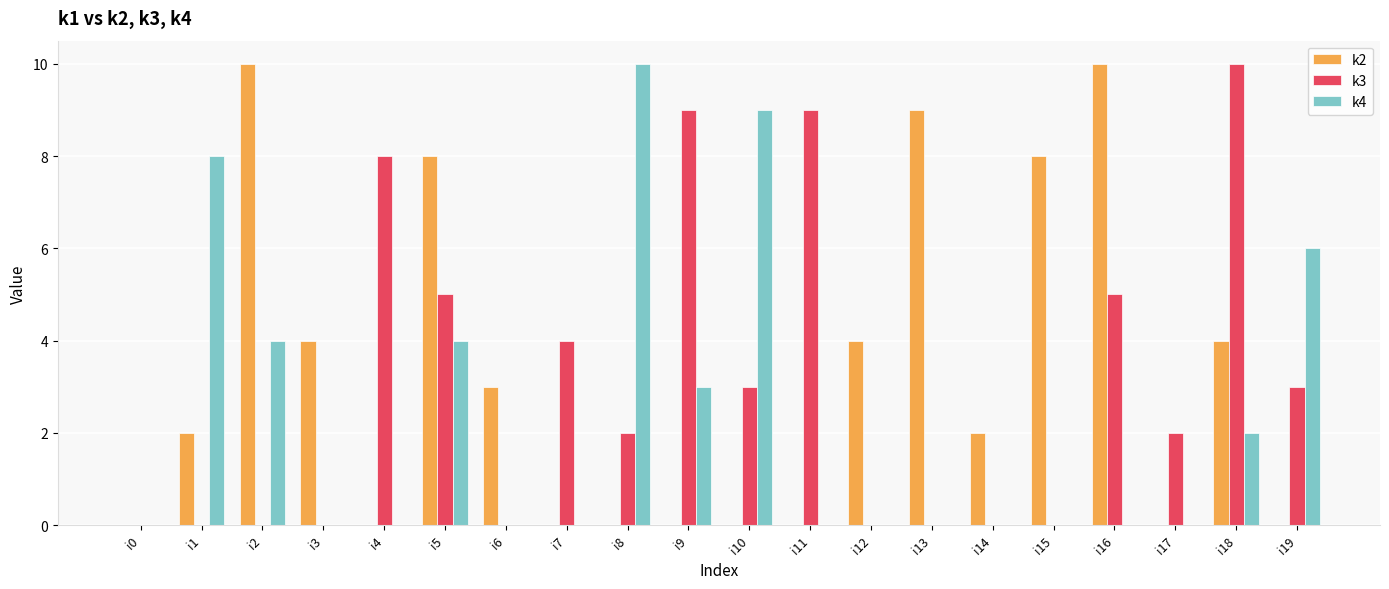

True or false: k3 has a value of 8 at i16.

False